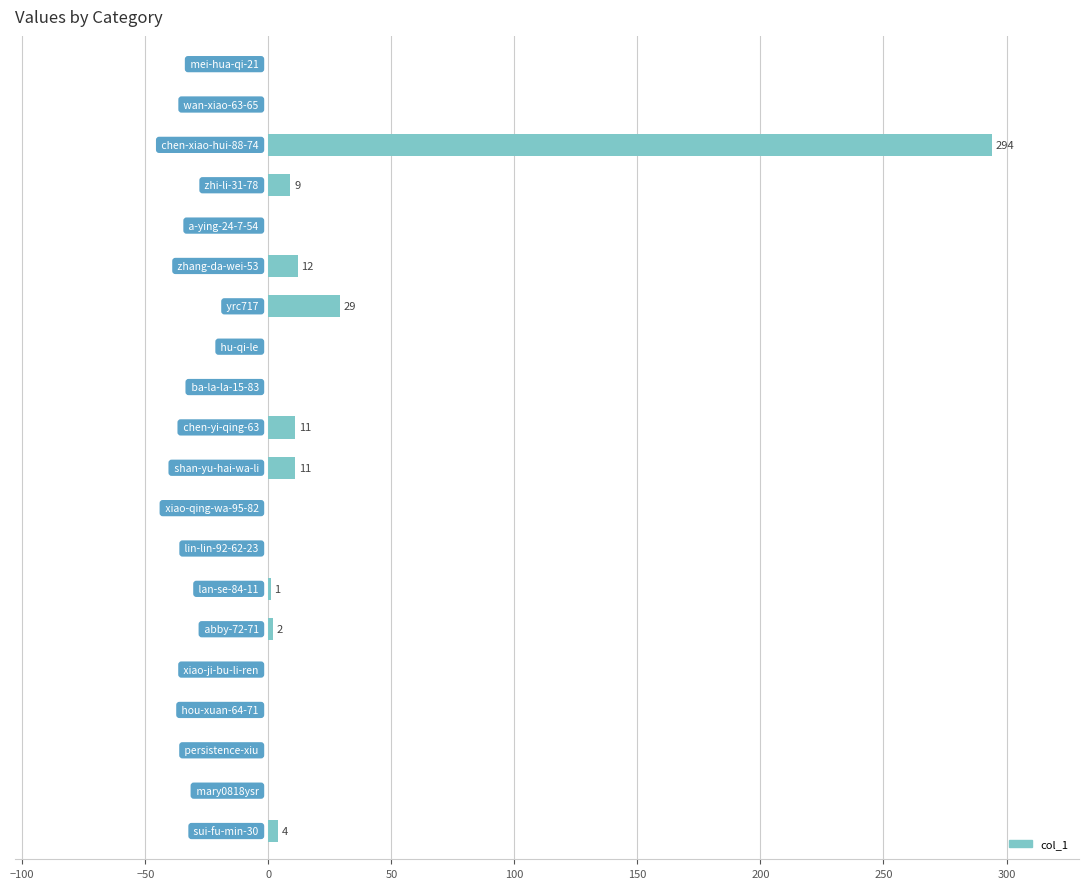

What is the sum of all values?

373